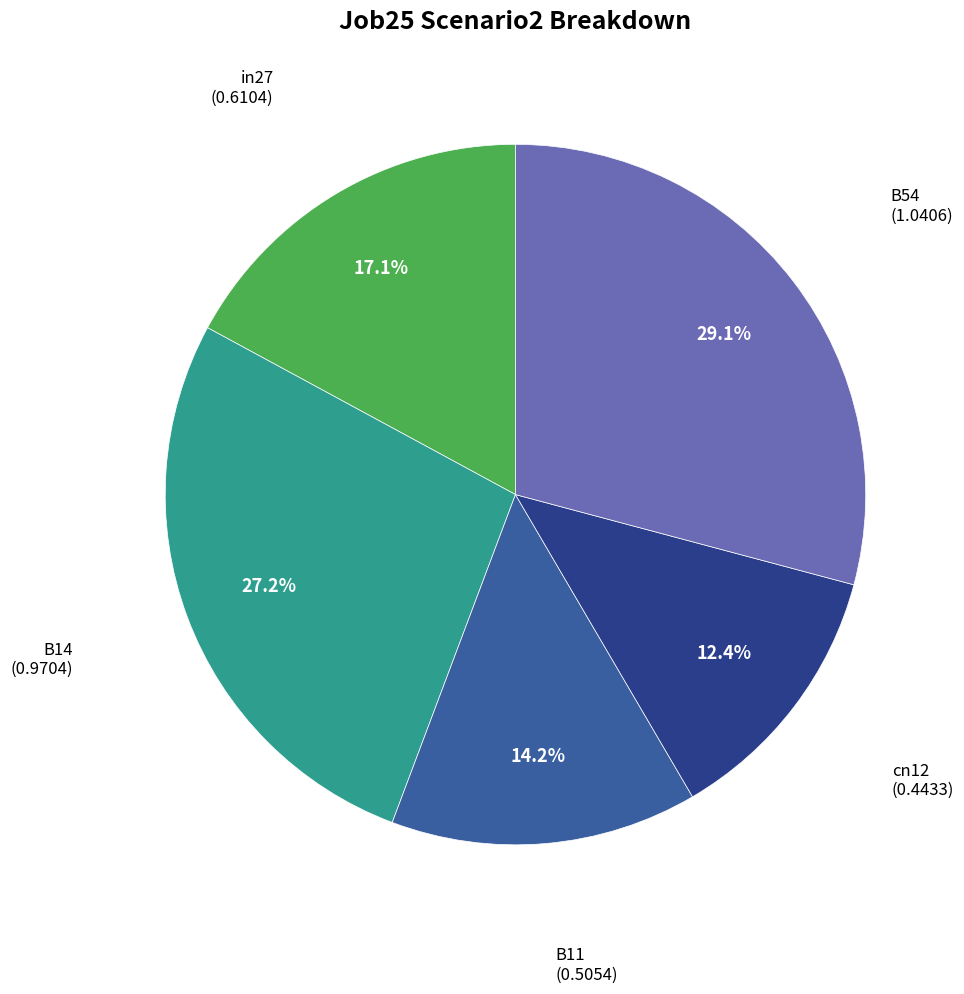

Is there a majority slice in this chart?

No